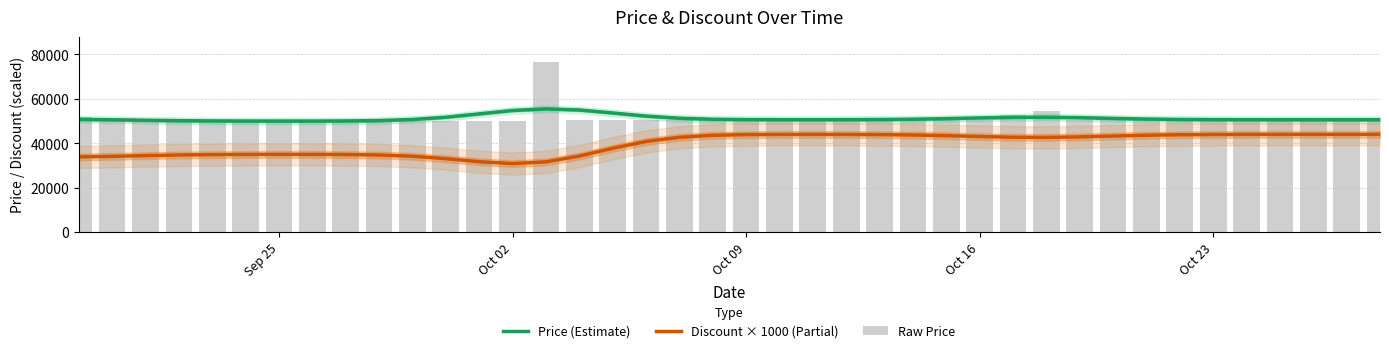

Count the number of categories in the chart.

40